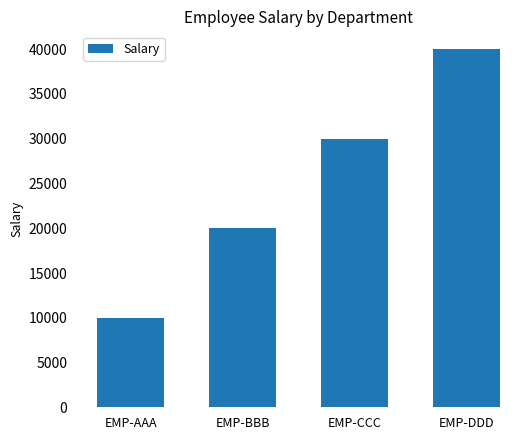

What is the label of the 1st bar from the right?

EMP-DDD